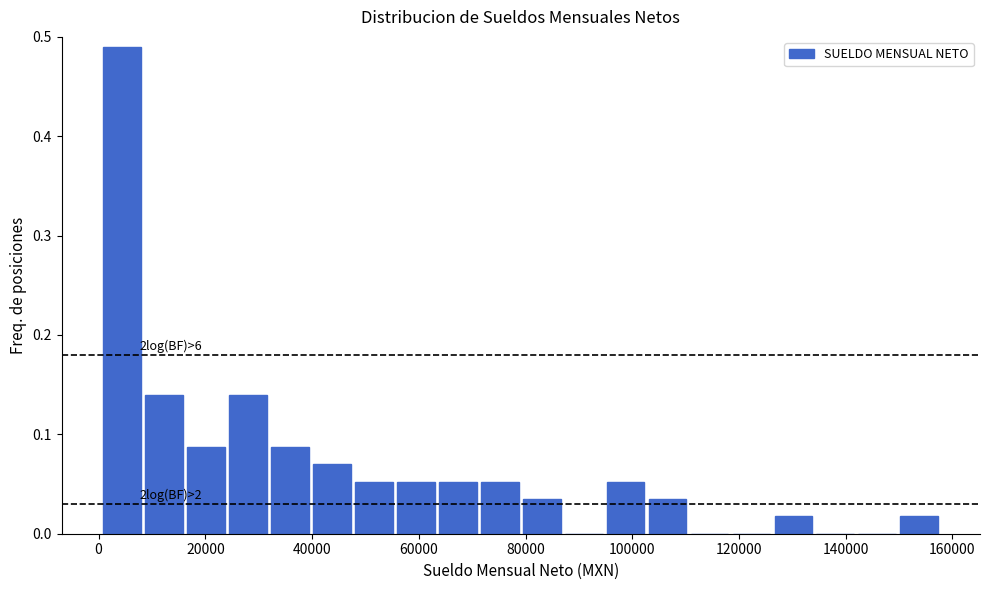

Read against the x-axis, roughly where is the centre of the tallest bar?

4000